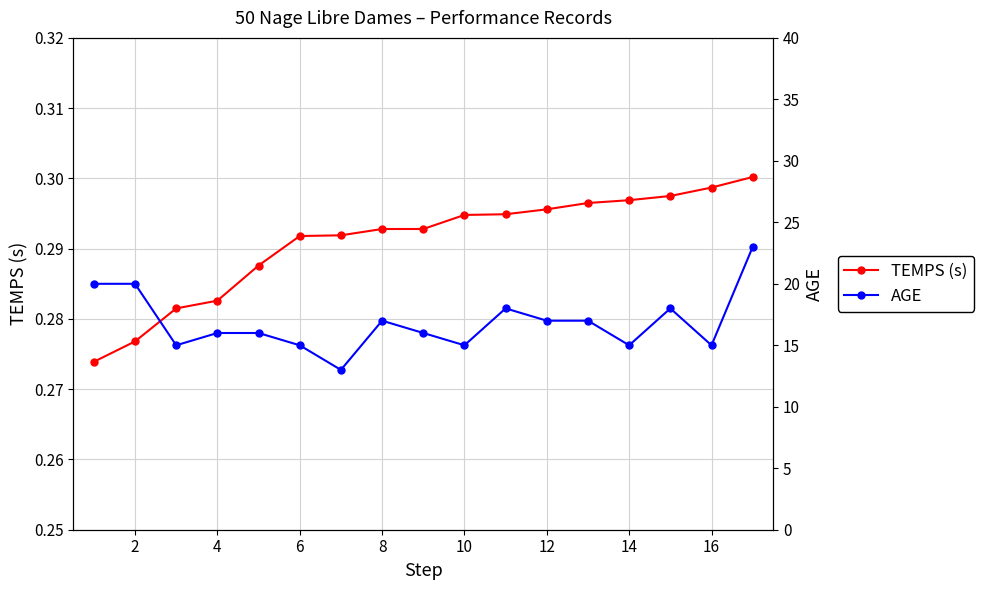

How many interior local peaks does the AGE series have?

3